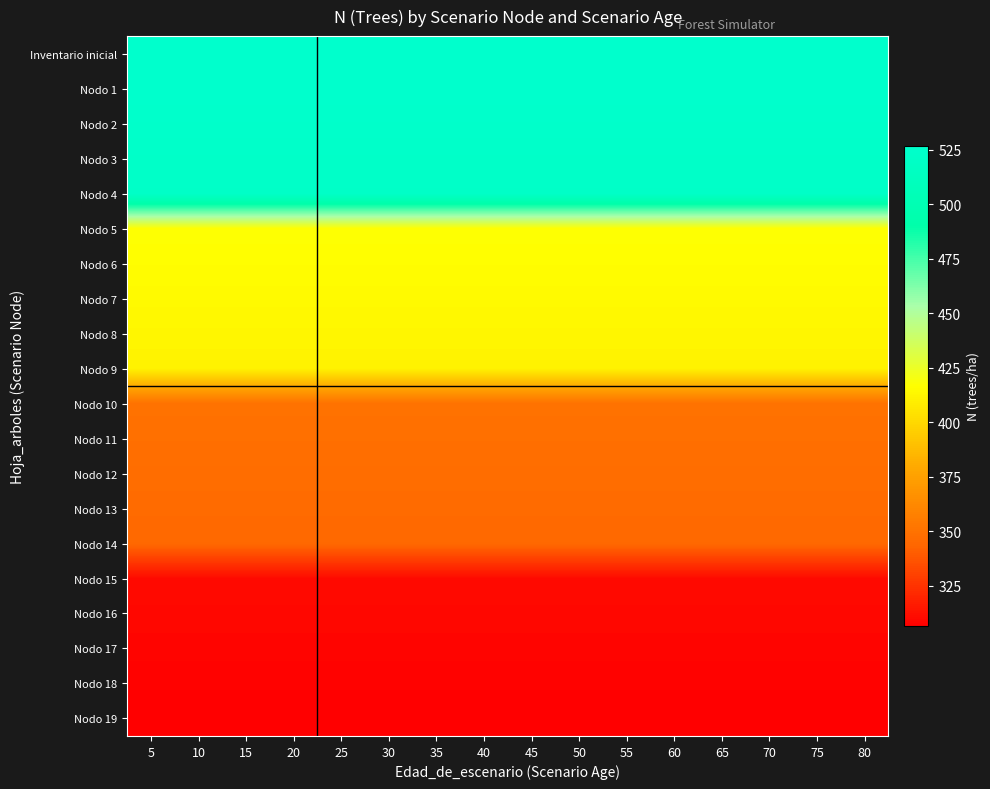

Which series has the largest total across all categories?

Inventario inicial